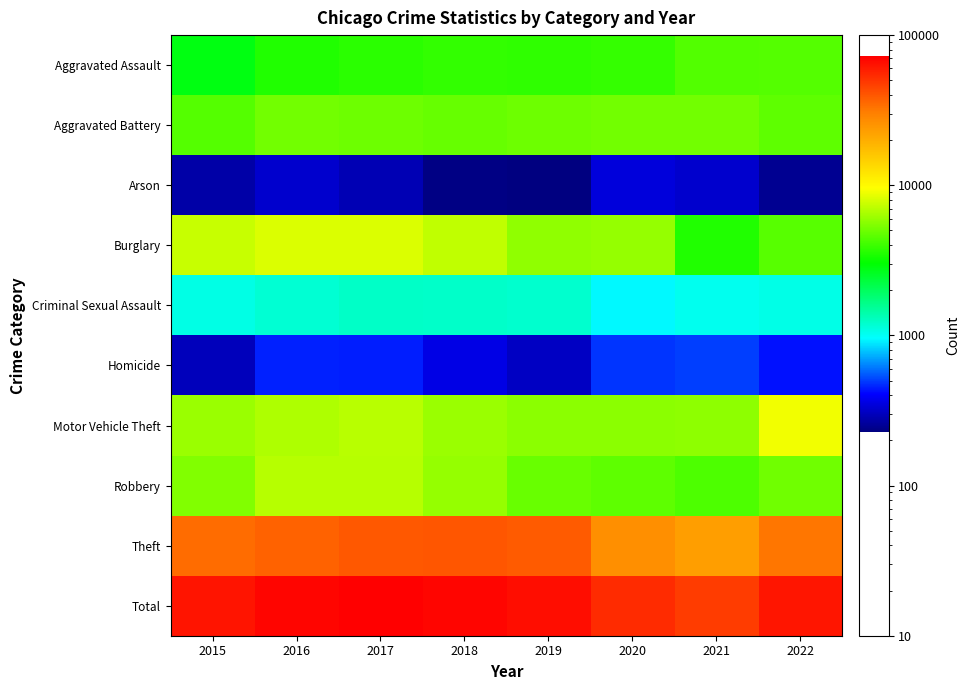

Between 2022 and 2015, which is larger?

2022